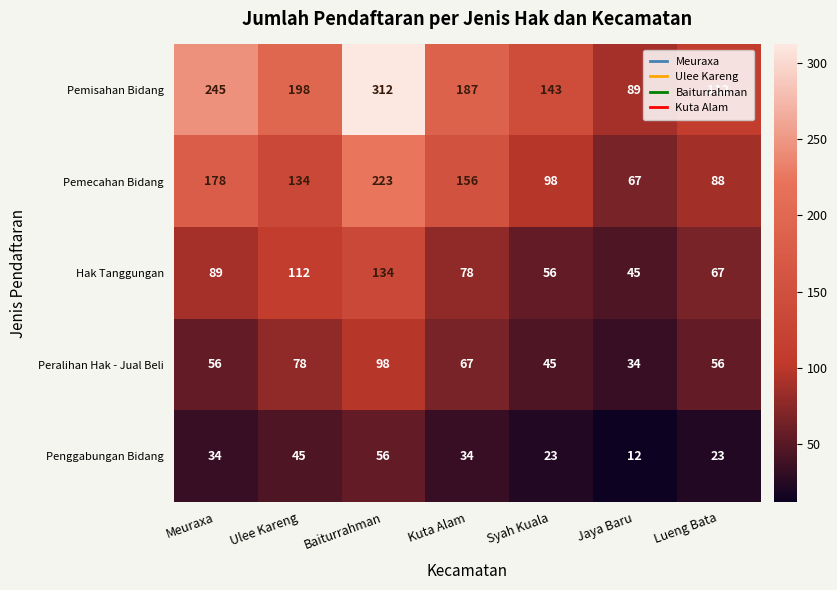

True or false: Pemisahan Bidang has a value of 75 at Lueng Bata.

False